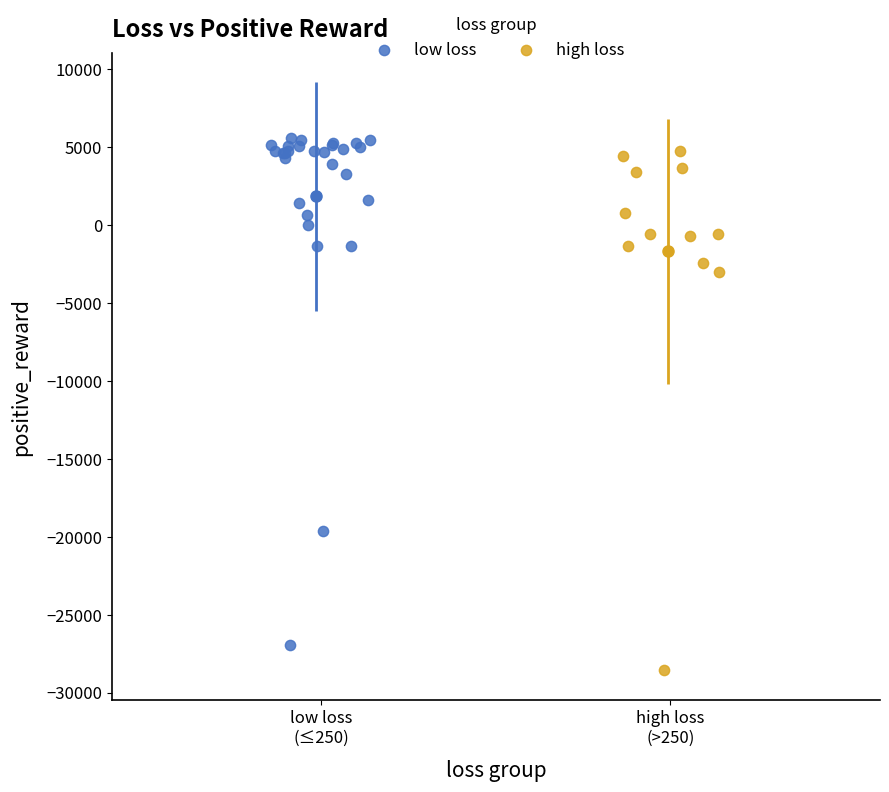

Which series reaches the maximum Y coordinate?

low loss